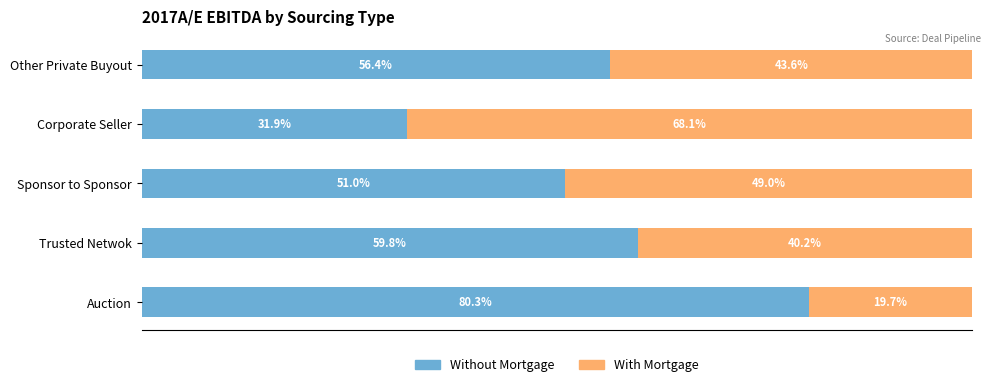

What are all the series names shown in the legend?

Without Mortgage, With Mortgage